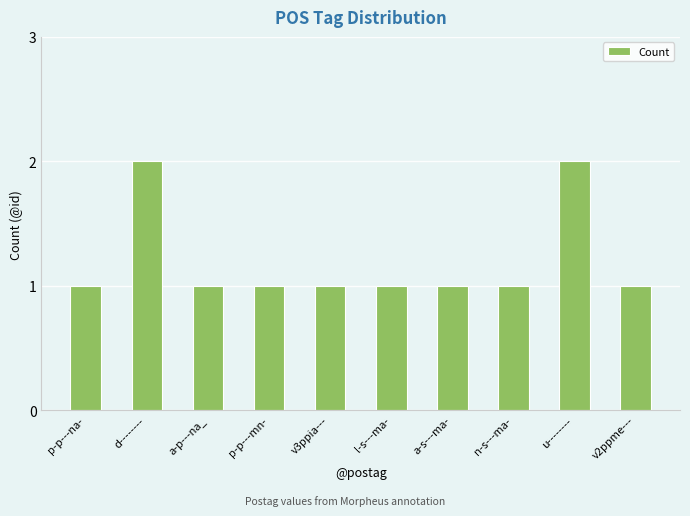

Count the number of categories in the chart.

10